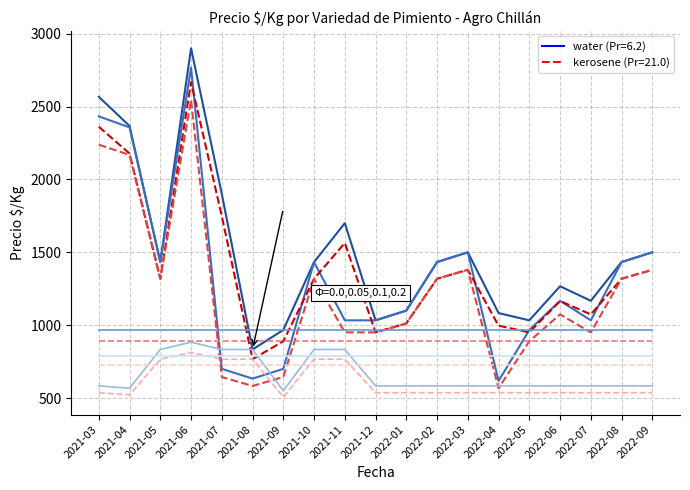

What is the minimum value shown in the chart?

506.0